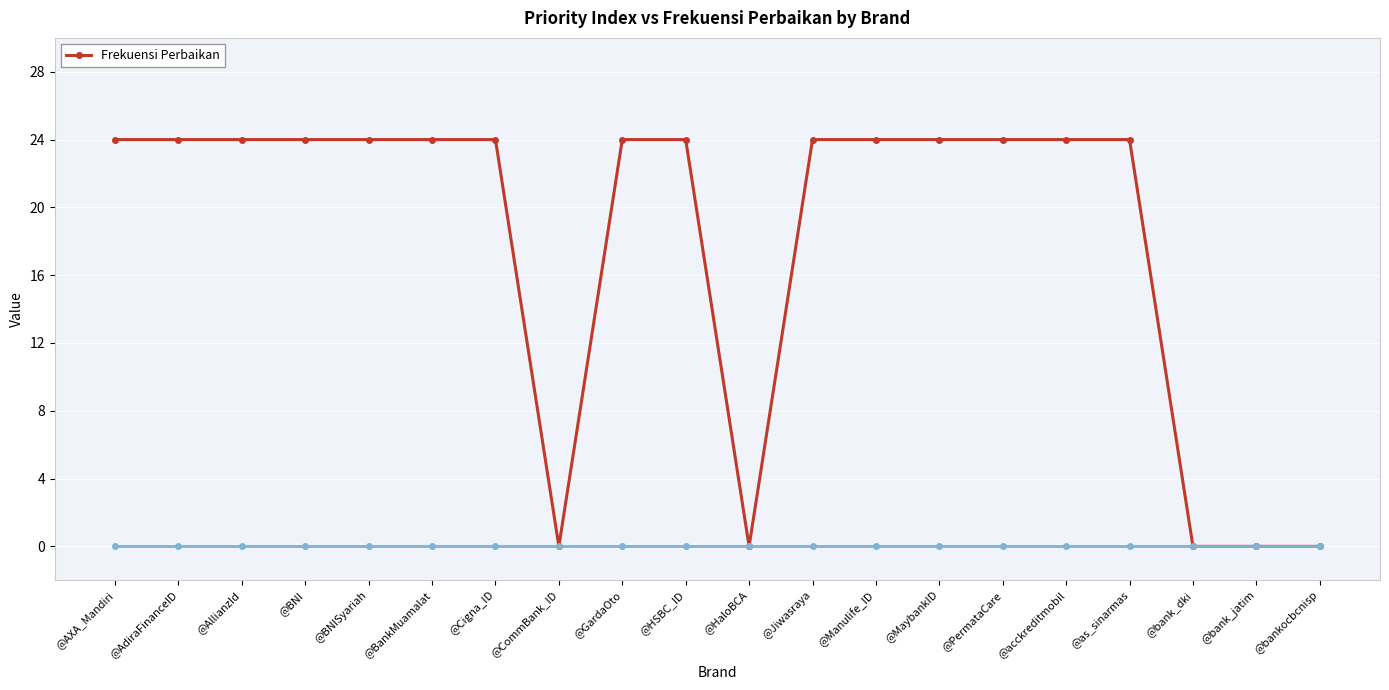

What is the average value?

18